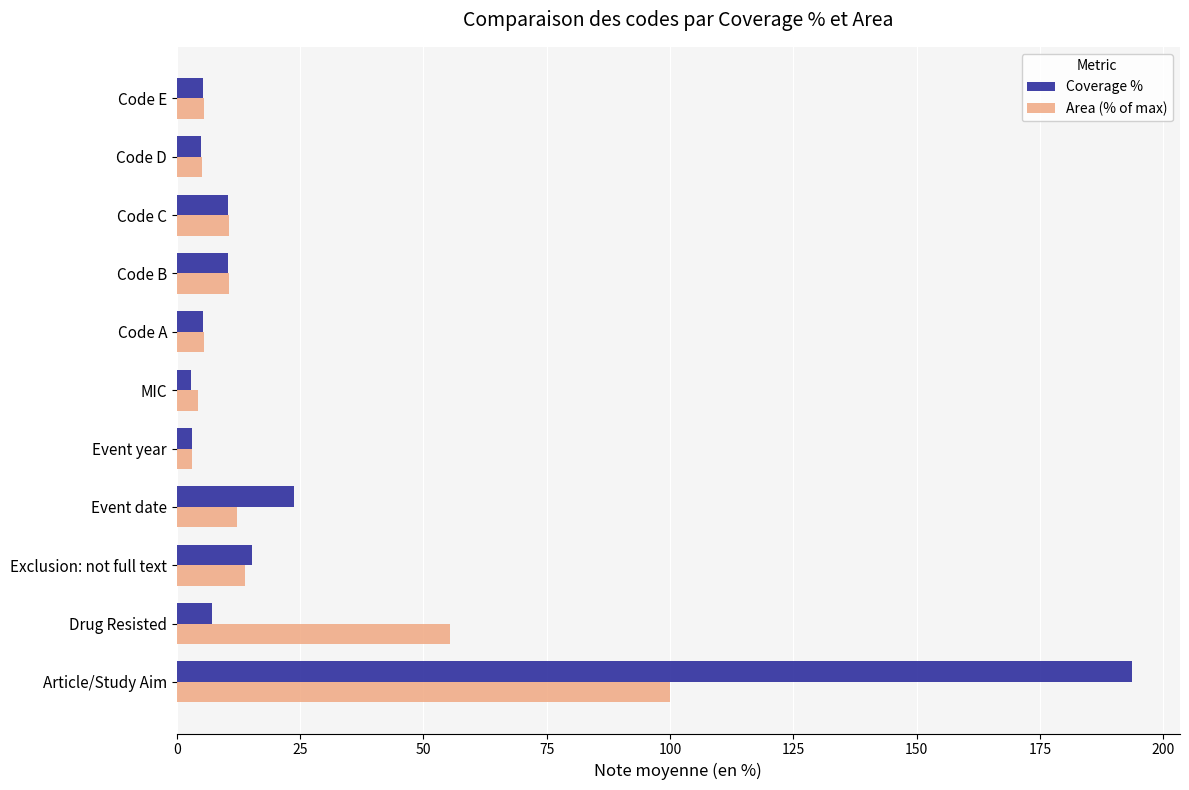

What is the spread (max minus min) of values at Drug Resisted?

48.1